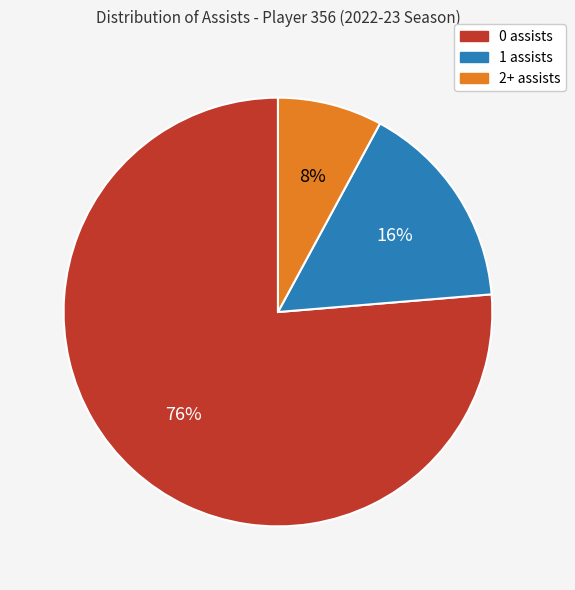

What is the largest slice in the pie chart?

0 assists